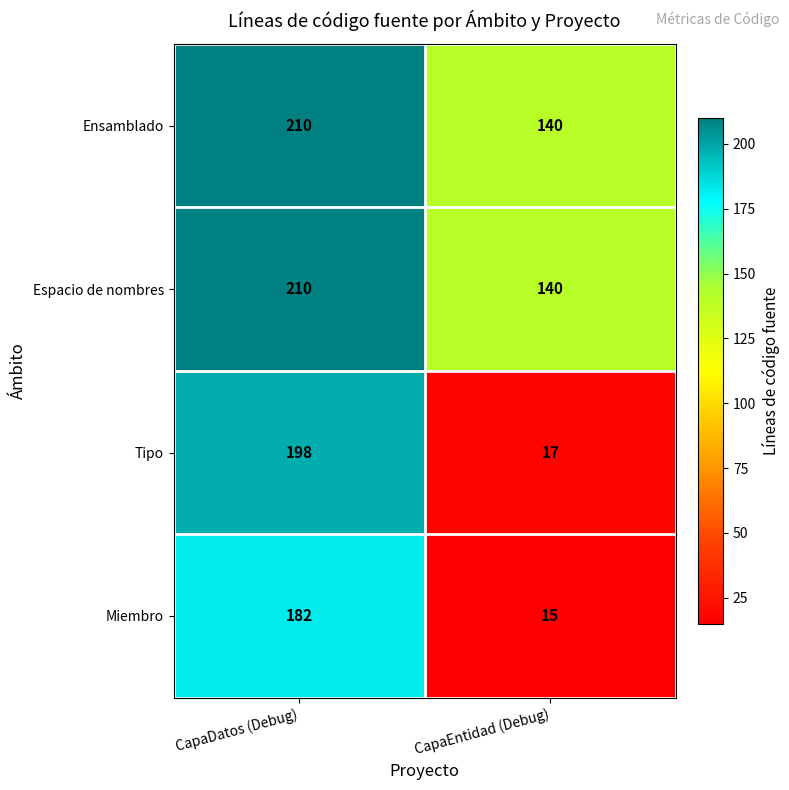

What value does the Ensamblado series have at CapaEntidad (Debug), to the nearest 10?

140